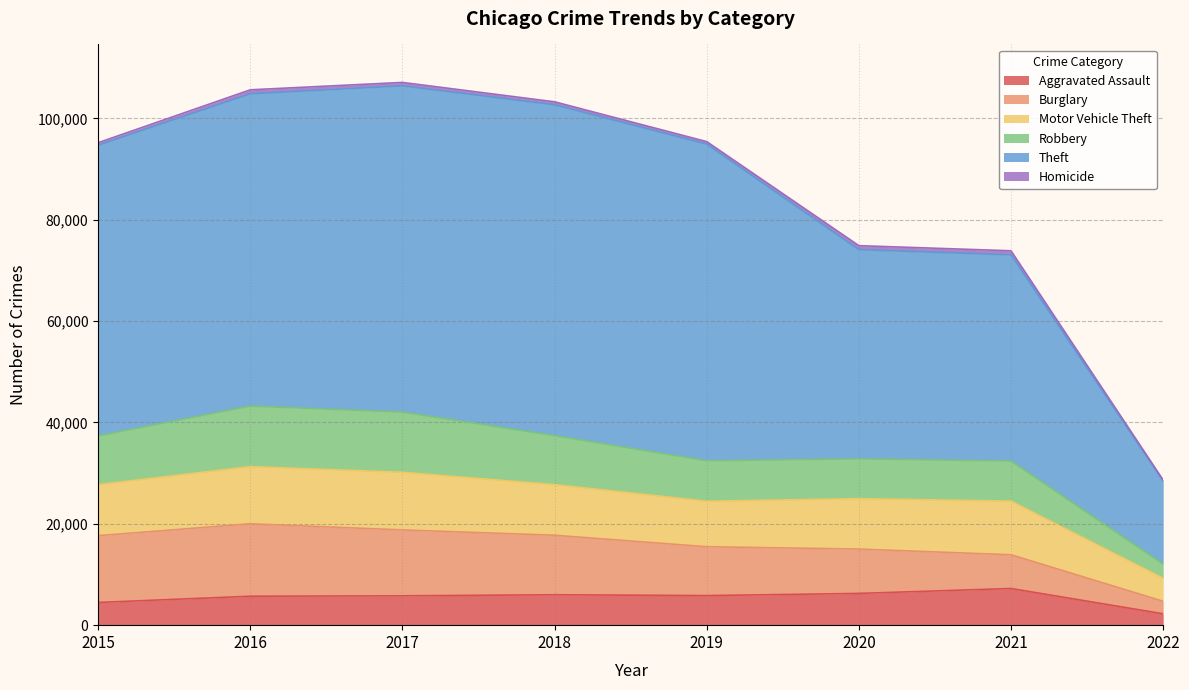

What is the total value across all series at 2017?

107105